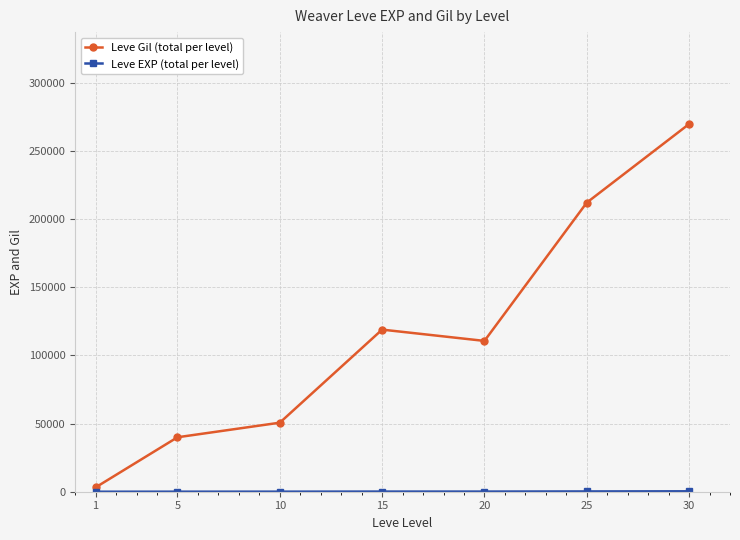

Which series has the largest total across all categories?

Leve Gil (total per level)